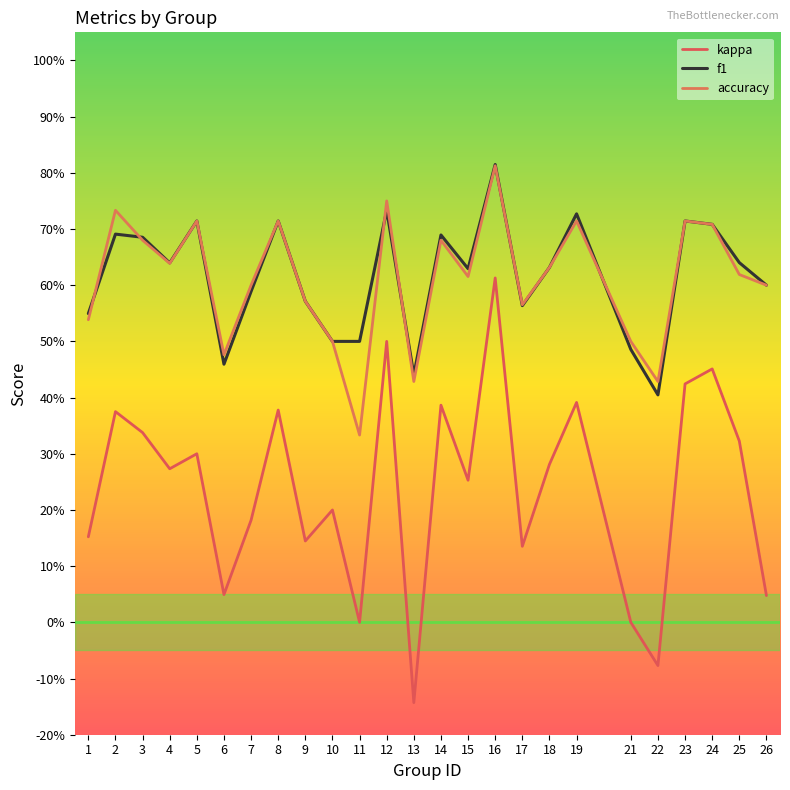

List the labels in order of kappa value, largest first.

16, 12, 24, 23, 19, 14, 8, 2, 3, 25, 5, 18, 4, 15, 10, 7, 1, 9, 17, 6, 26, 11, 21, 22, 13